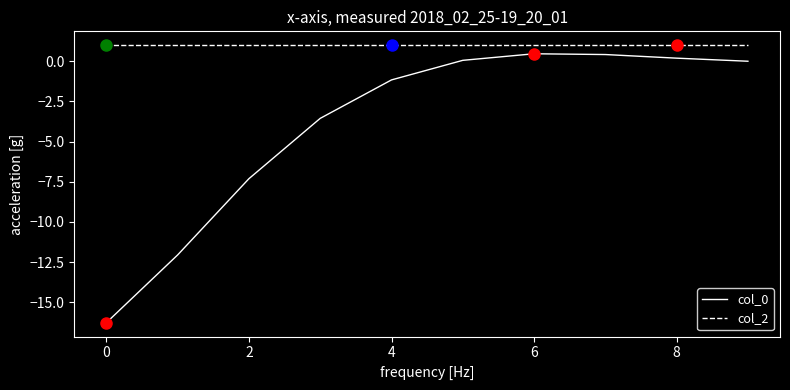

Which series has the largest total across all categories?

col_2